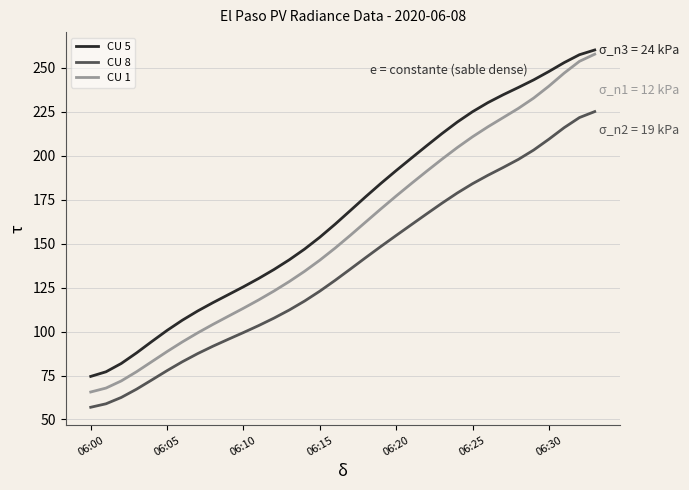

Is this an area chart (filled region under the line)?

No